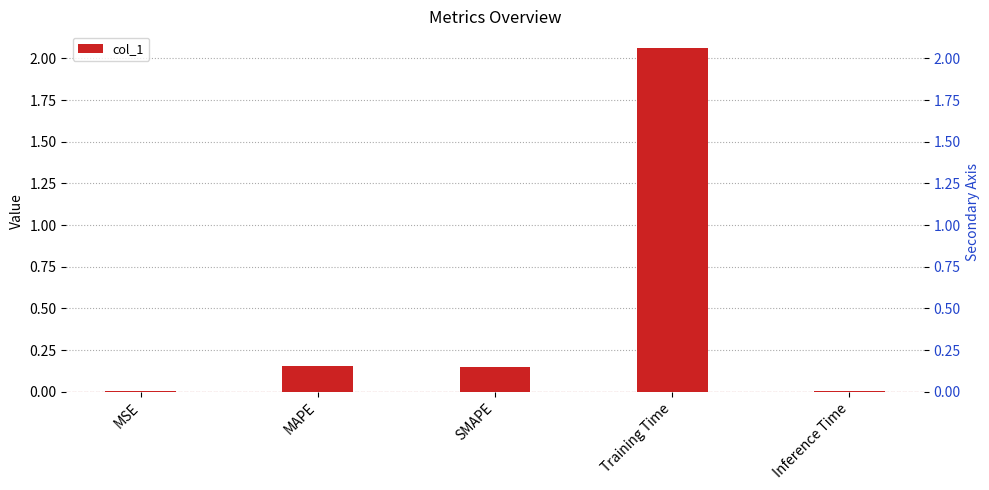

Reading left to right, list all the values displayed in this chart.

MSE=0.0	MAPE=0.2	SMAPE=0.1	Training Time=2.1	Inference Time=0.0